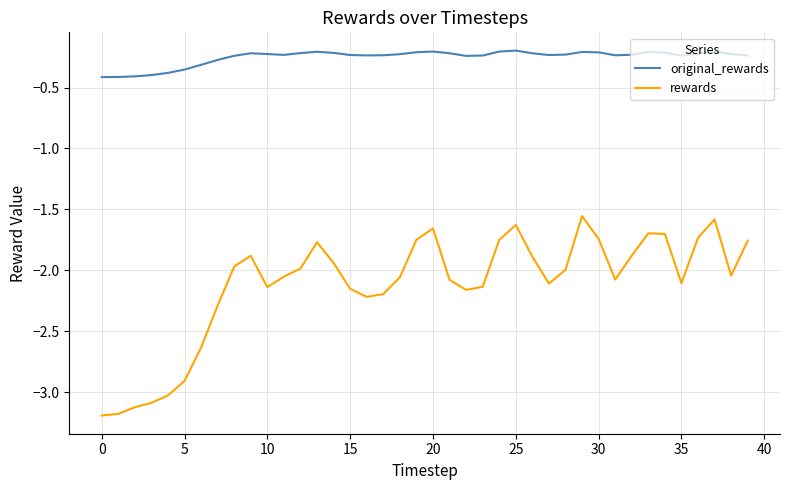

List the series in order of their overall mean, highest first.

original_rewards, rewards